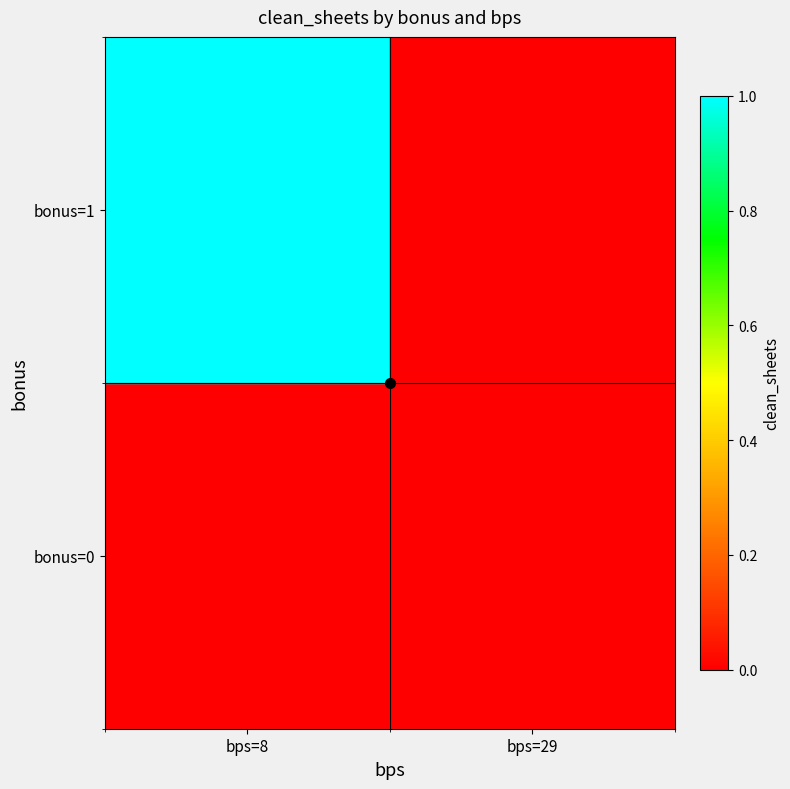

Reading left to right, what are all the values shown in this chart?

bonus=0: bps=8=0	bps=29=0
bonus=1: bps=8=1	bps=29=0